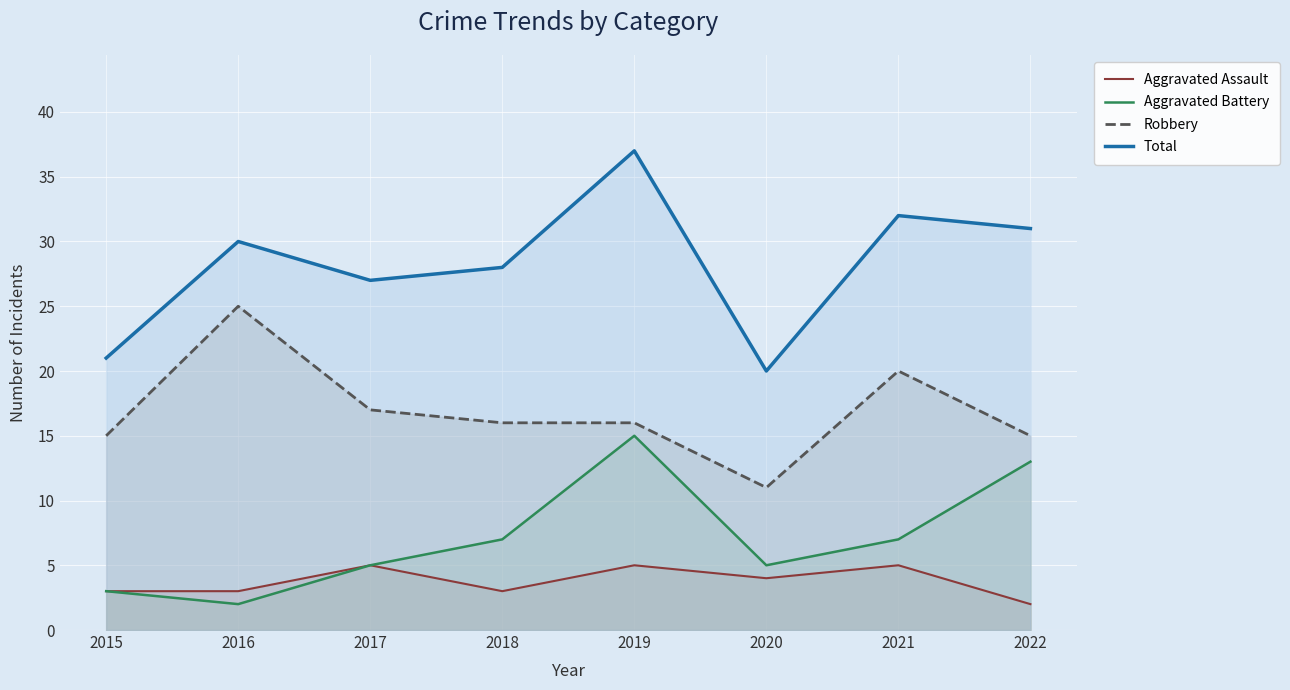

Reading left to right, list all the values displayed in this chart.

Aggravated Assault: 3	3	5	3	5	4	5	2
Aggravated Battery: 3	2	5	7	15	5	7	13
Robbery: 15	25	17	16	16	11	20	15
Total: 21	30	27	28	37	20	32	31